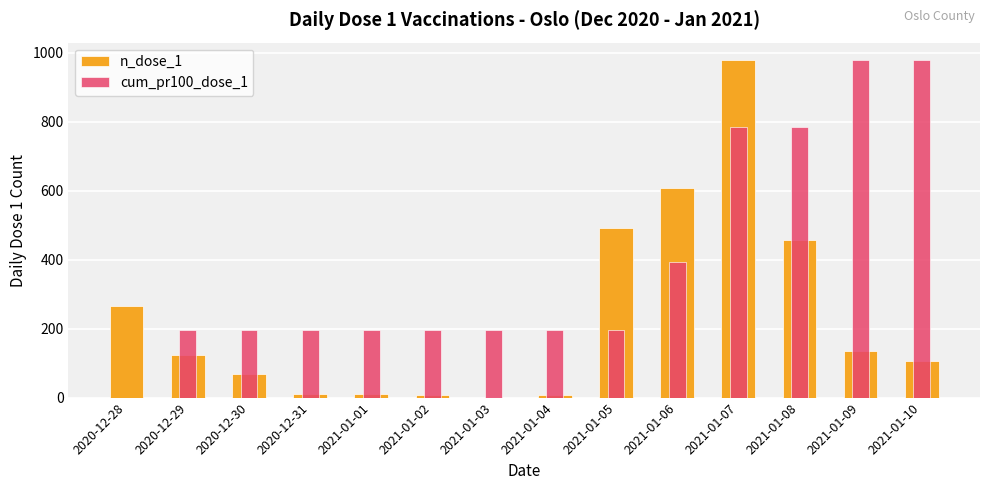

The value of cum_pr100_dose_1 at 2020-12-29 is 196.2. True or false?

True